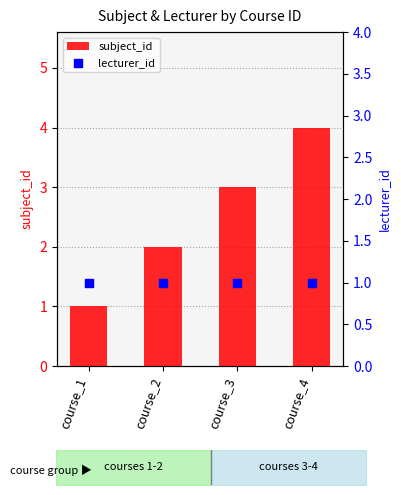

Which series reaches the maximum Y coordinate?

subject_id